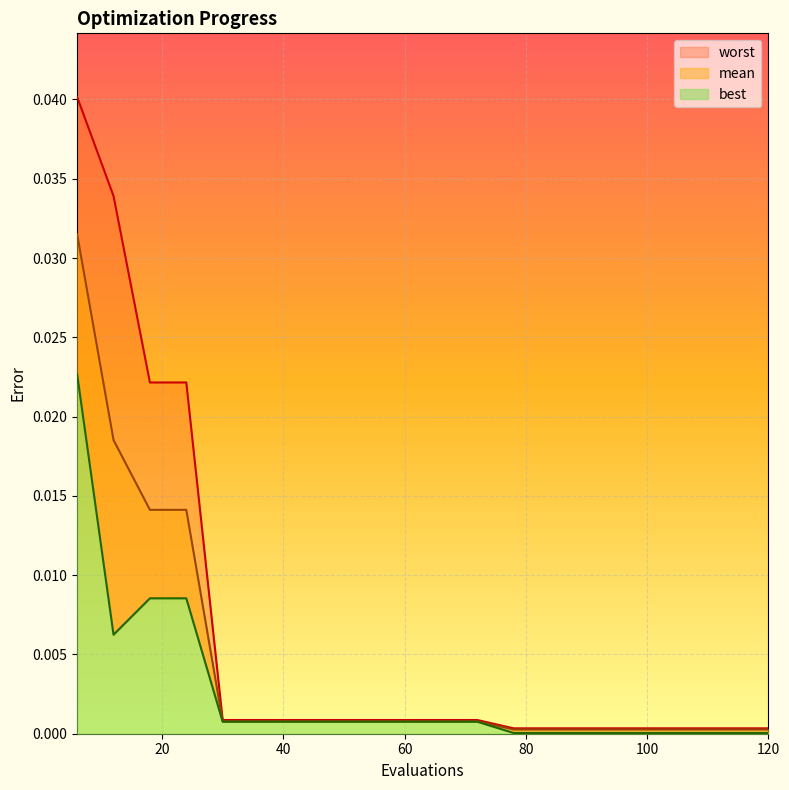

Where is mean nearest to the value 0?

78